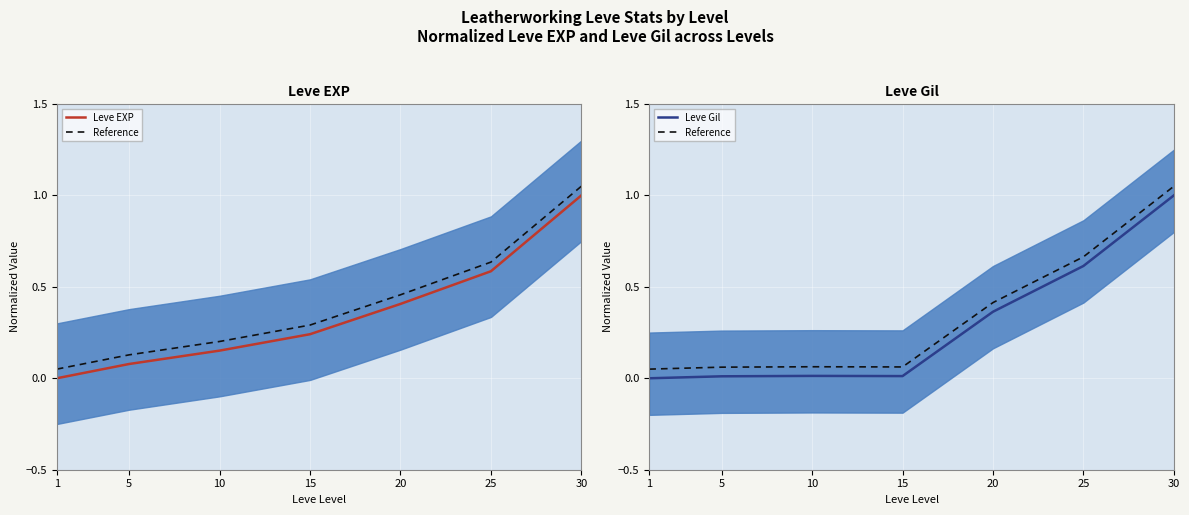

Rank the series by their maximum value, from lowest to highest.

Leve EXP, Leve Gil, Reference